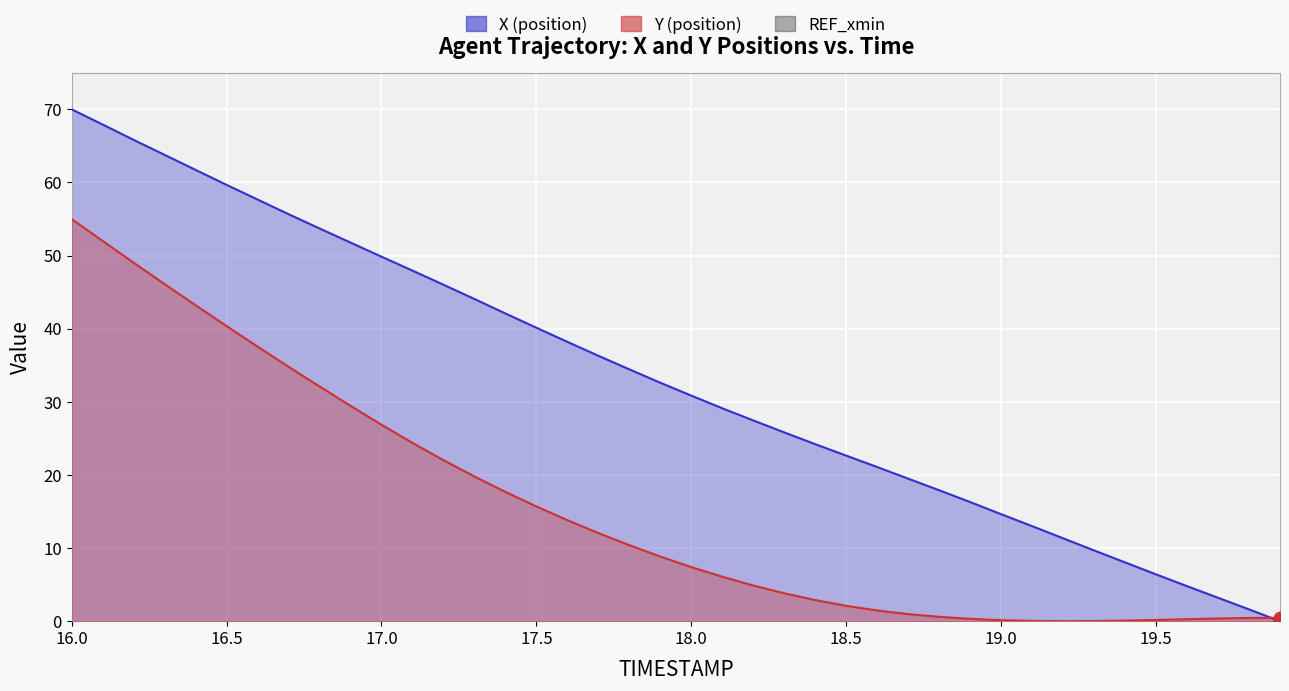

At which category is the sum across all series the highest?

16.0